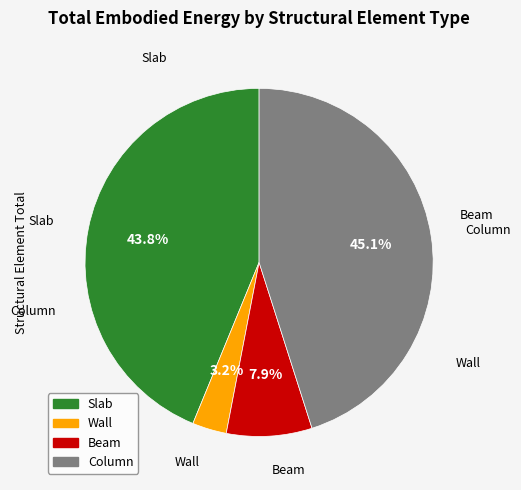

Is there any slice that represents more than half of the pie?

No